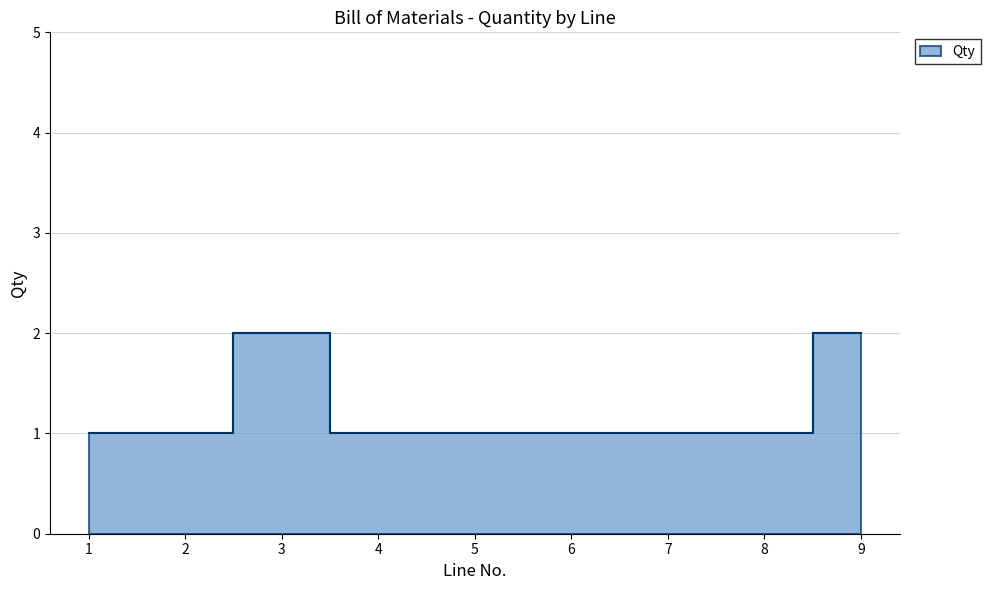

What is the sum of the values at 3 and 1?

3